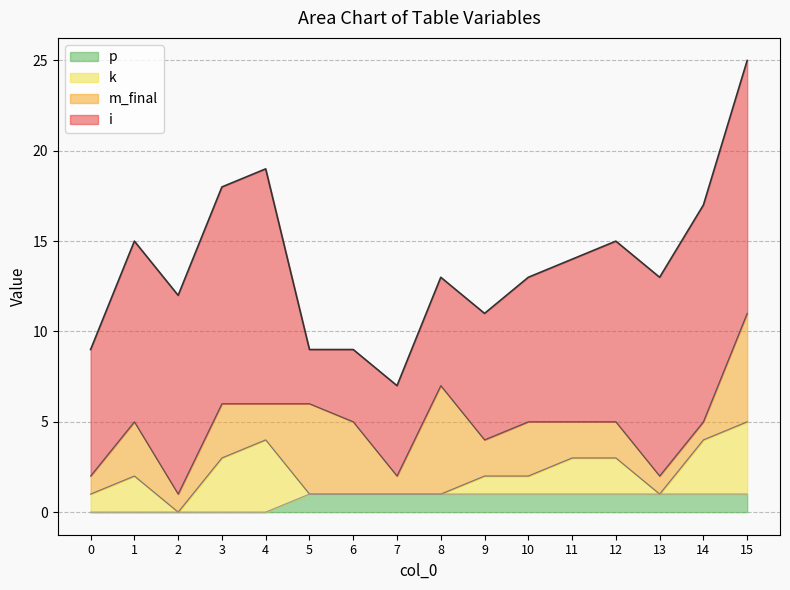

How many data points in k are above 1?

7